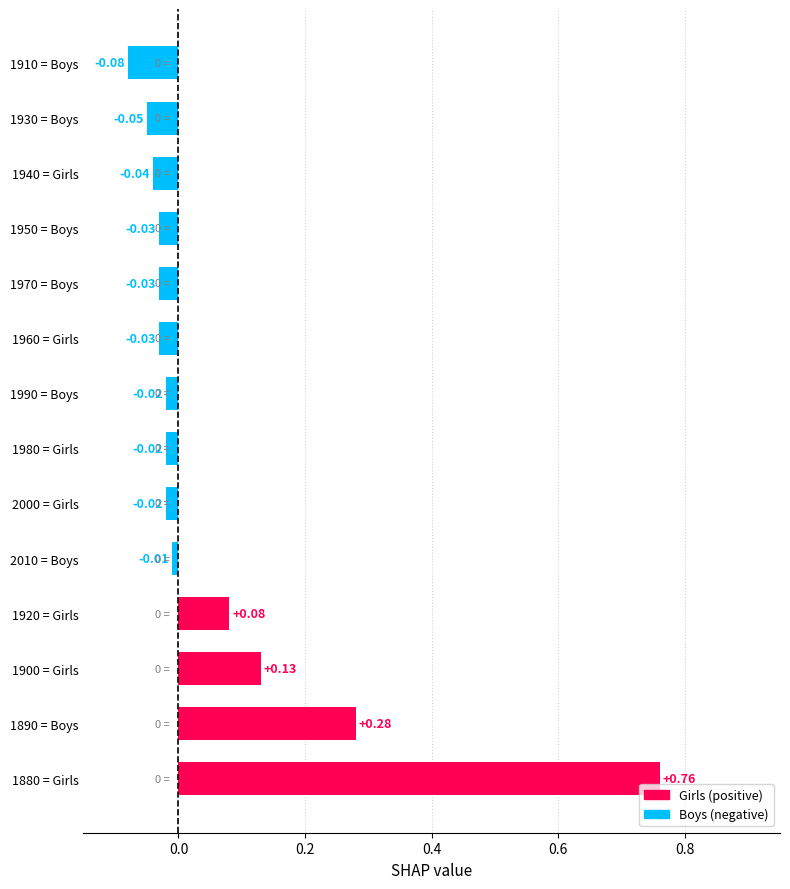

Between 1950 = Boys and 1910 = Boys, which is larger?

1950 = Boys